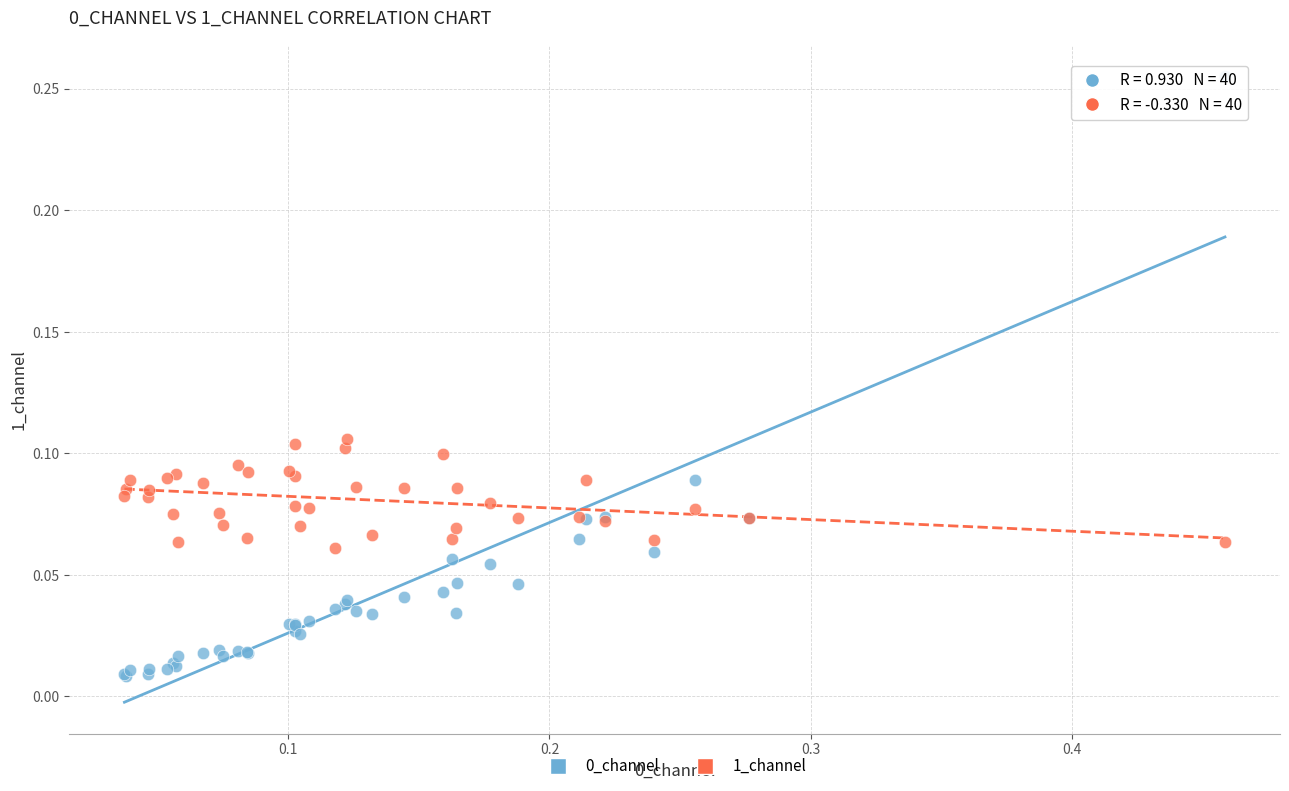

What is the X range (max minus min) for the scatter plot?

0.4